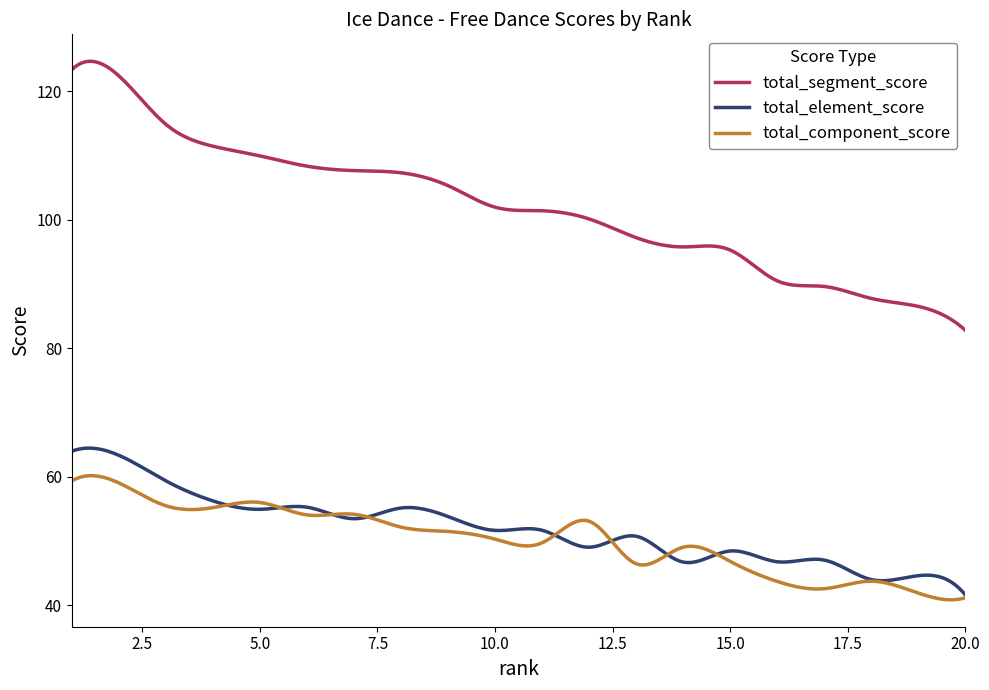

Which series has the largest range (max minus min)?

total_segment_score